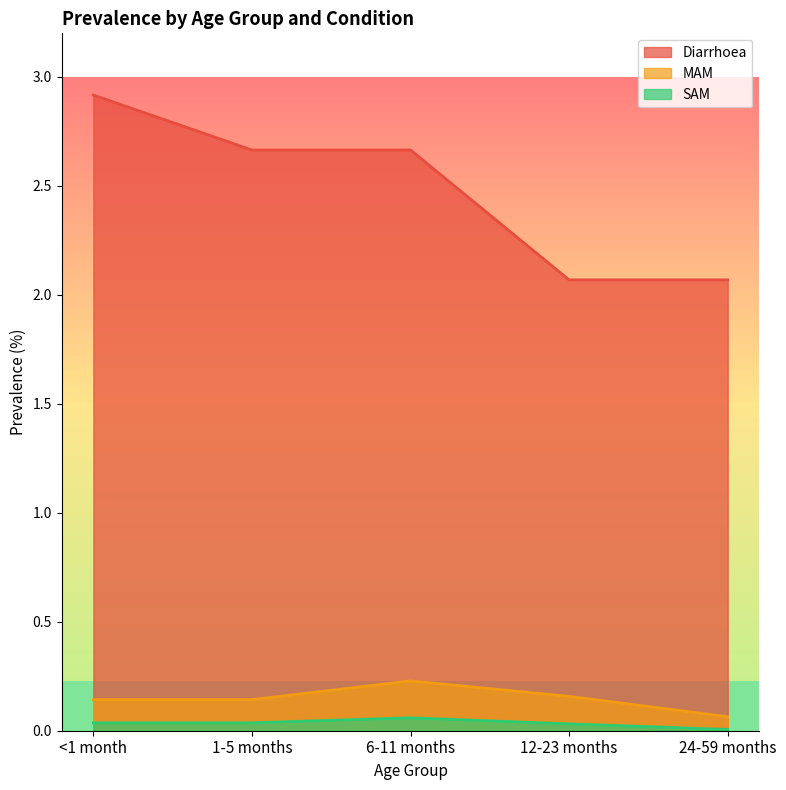

Reading left to right, what are all the values shown in this chart?

Diarrhoea: <1 month=2.9	1-5 months=2.7	6-11 months=2.7	12-23 months=2.1	24-59 months=2.1
MAM: <1 month=0.1	1-5 months=0.1	6-11 months=0.2	12-23 months=0.2	24-59 months=0.1
SAM: <1 month=0.0	1-5 months=0.0	6-11 months=0.1	12-23 months=0.0	24-59 months=0.0